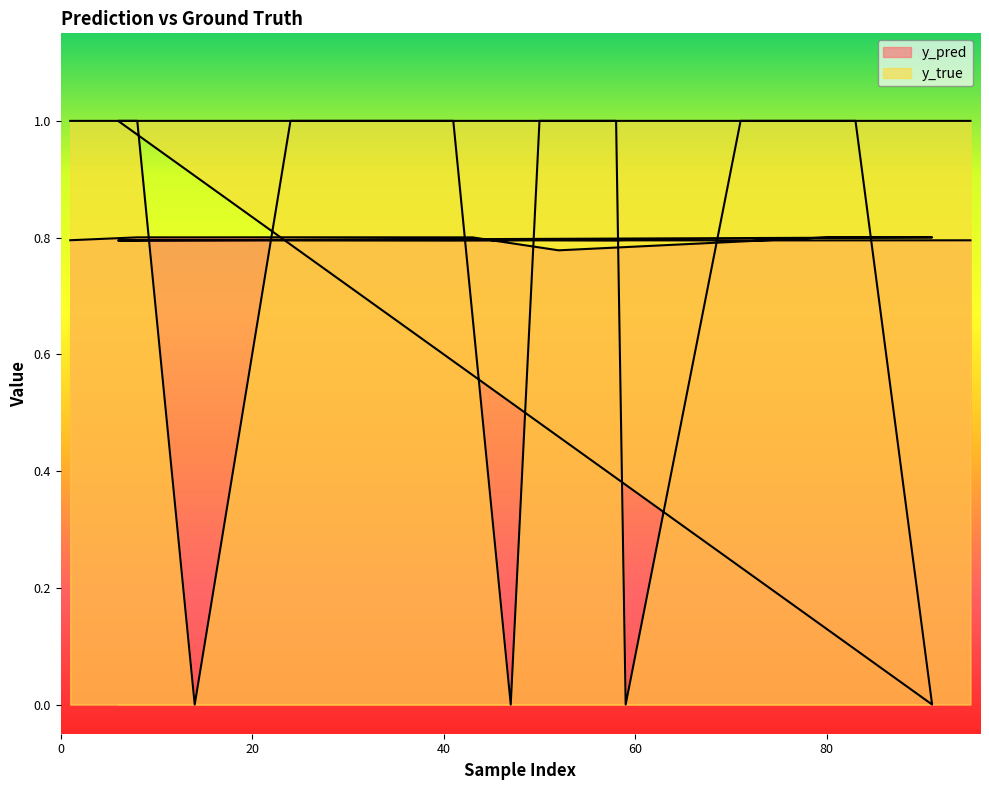

Which has a higher value, 71 or 41?

71